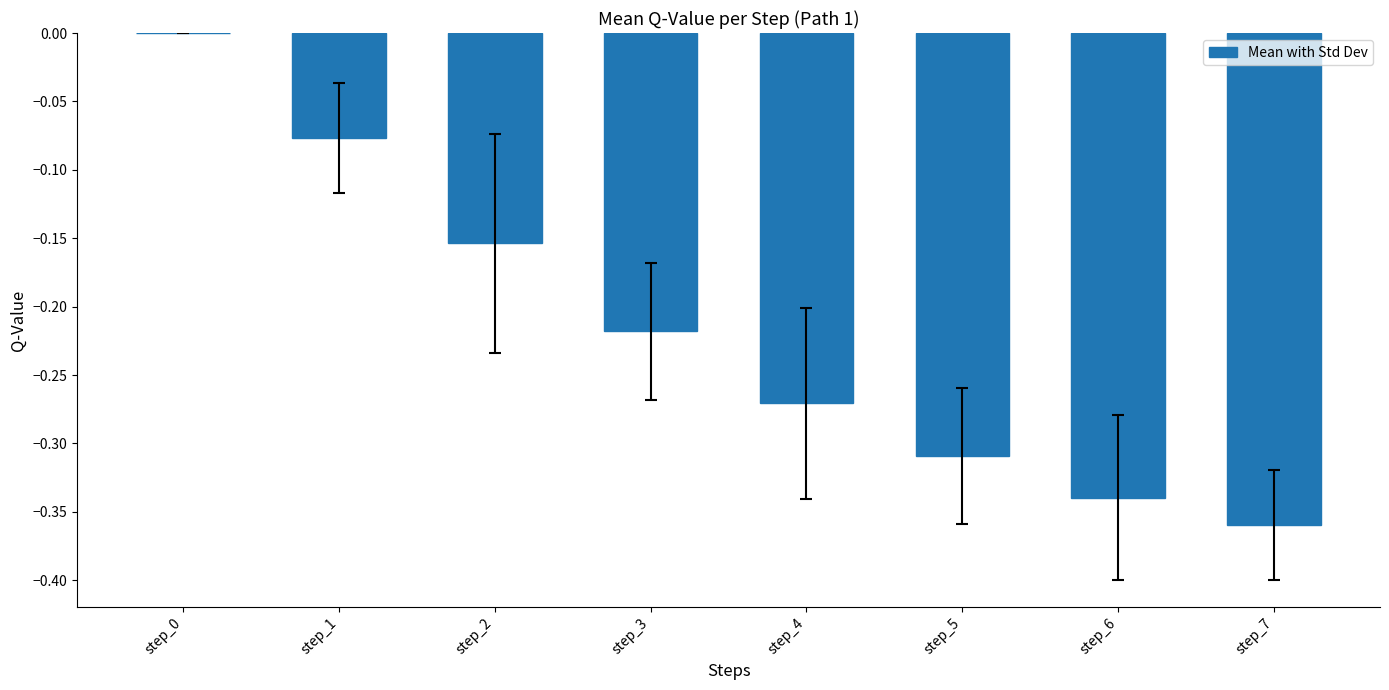

Which has a higher value, step_1 or step_5?

step_1